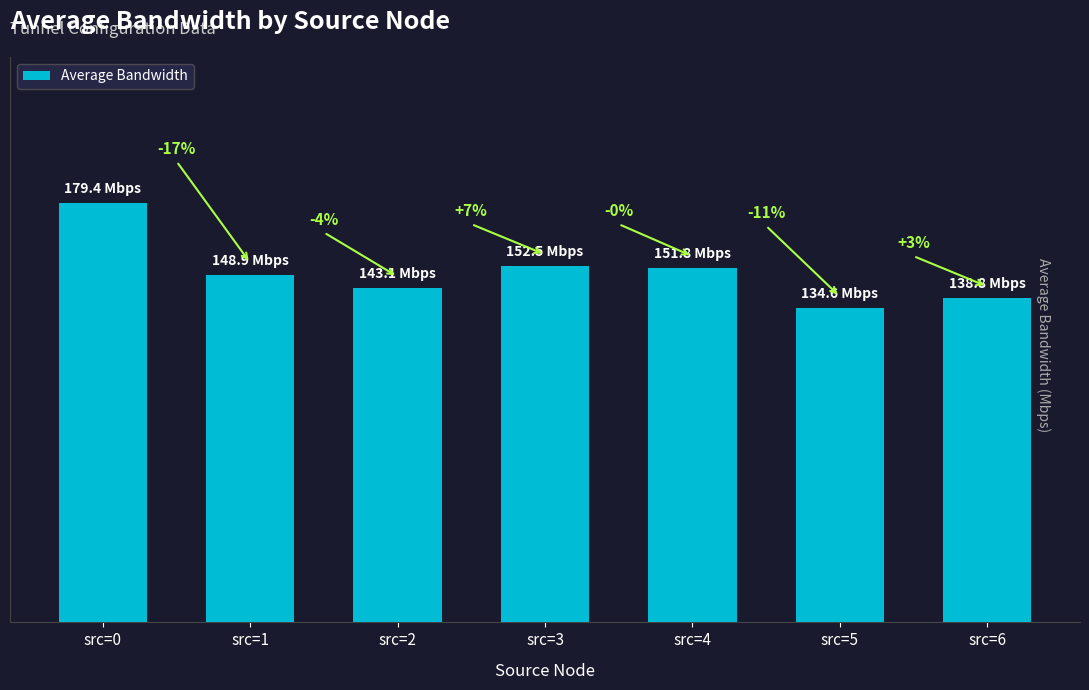

Does the chart contain any negative values?

No